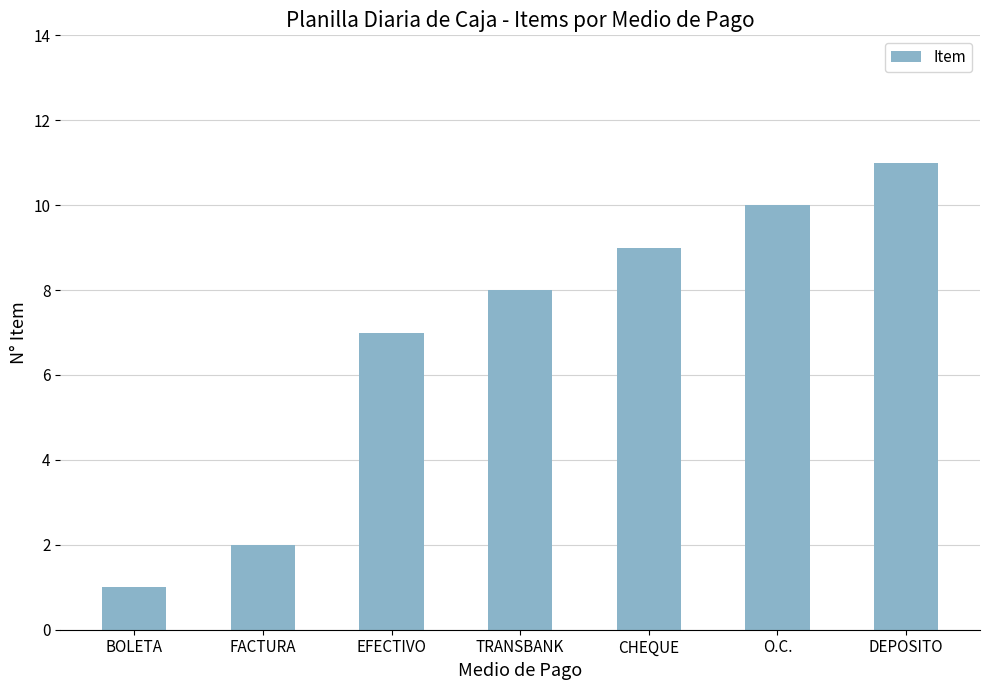

How many bars are there in total?

7